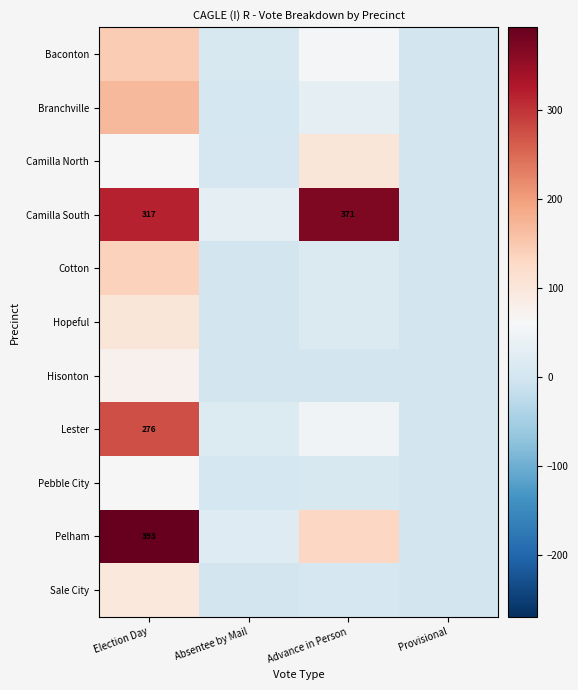

What is the difference between the Hisonton values at Election Day and Absentee by Mail?

76